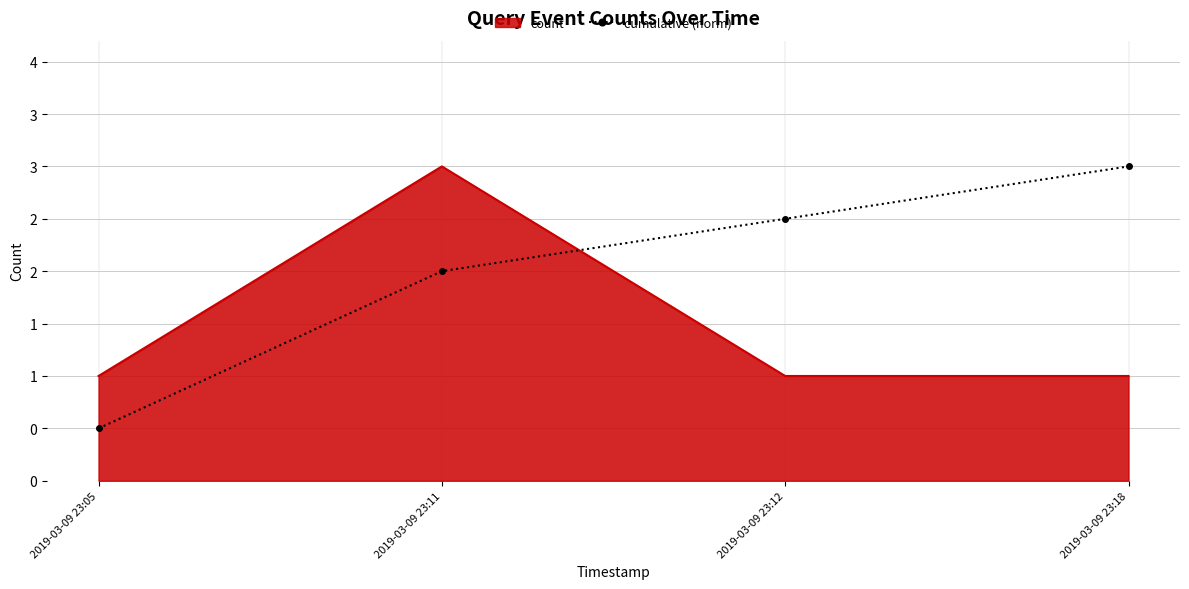

What are all the series names shown in the legend?

count, cumulative (norm)